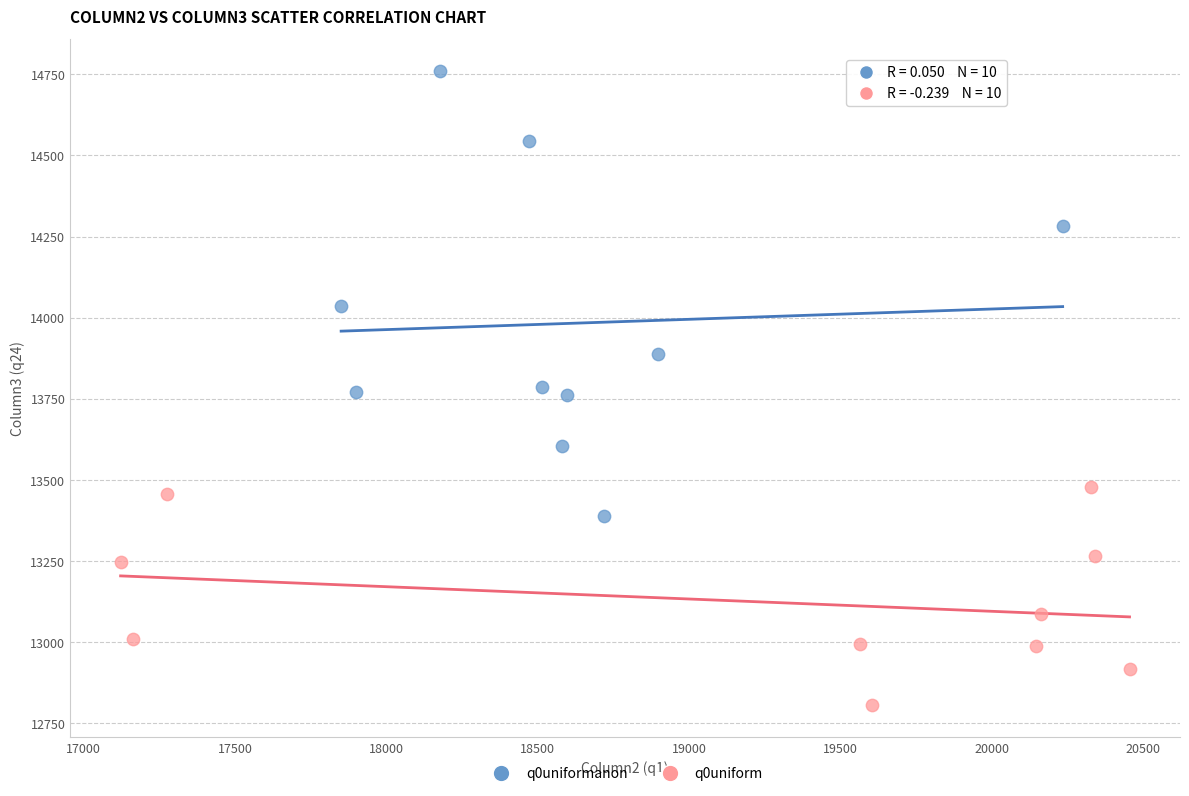

Which series reaches the maximum Y coordinate?

q0uniformanon